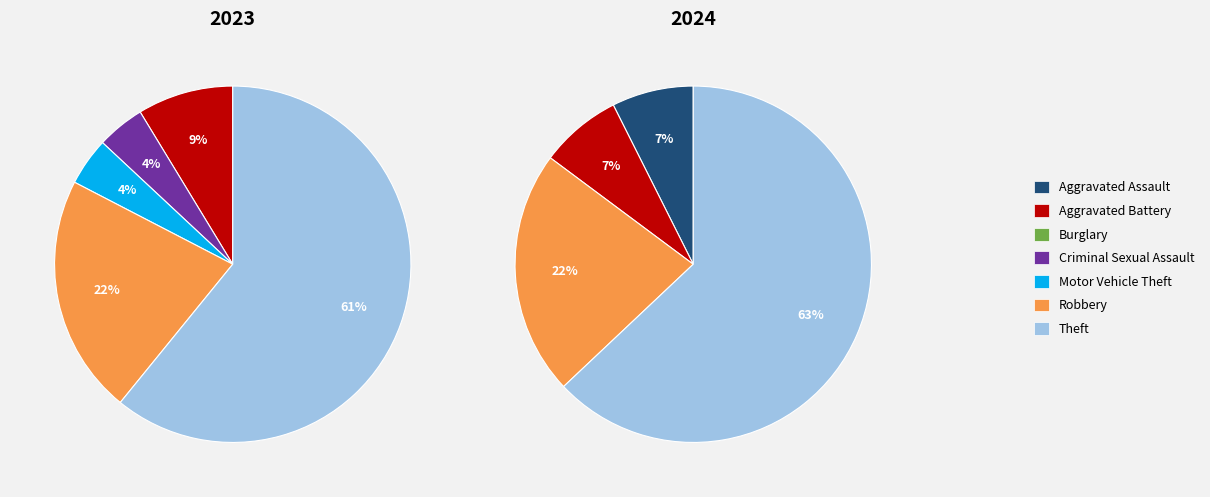

What percentage do Aggravated Assault and Aggravated Battery together represent?

14.8%